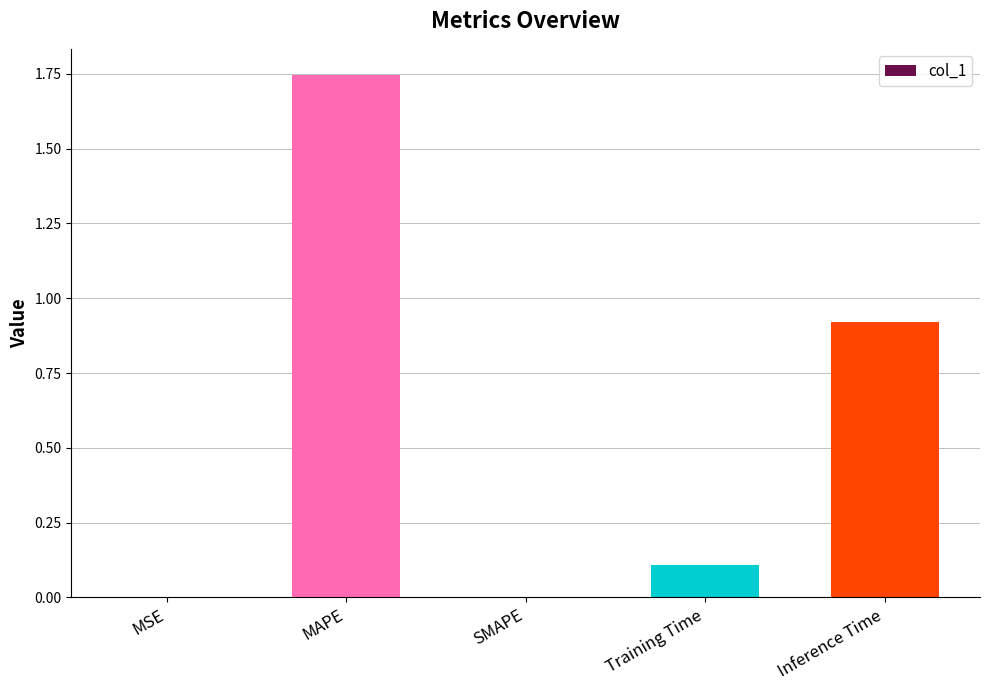

At which category does the chart reach its peak across all series?

MAPE